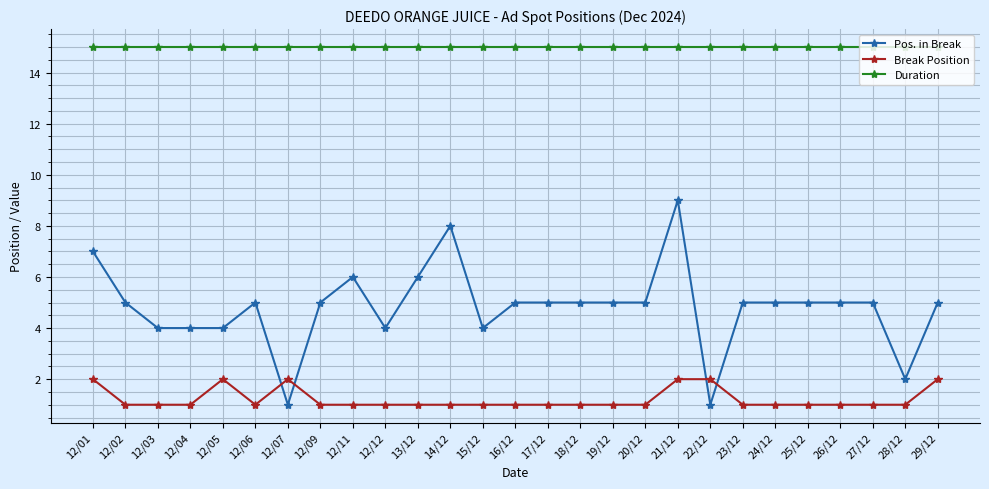

What is the value of the Break Position point at the 21st from the left?

1